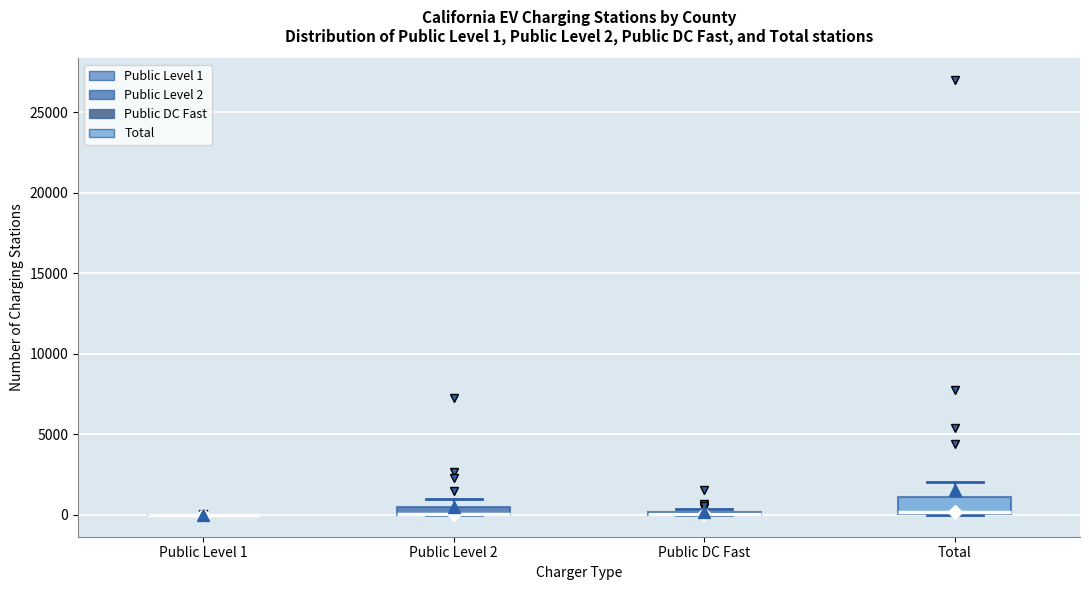

Comparing the boxes themselves (not the whiskers), which one is the tallest?

Total